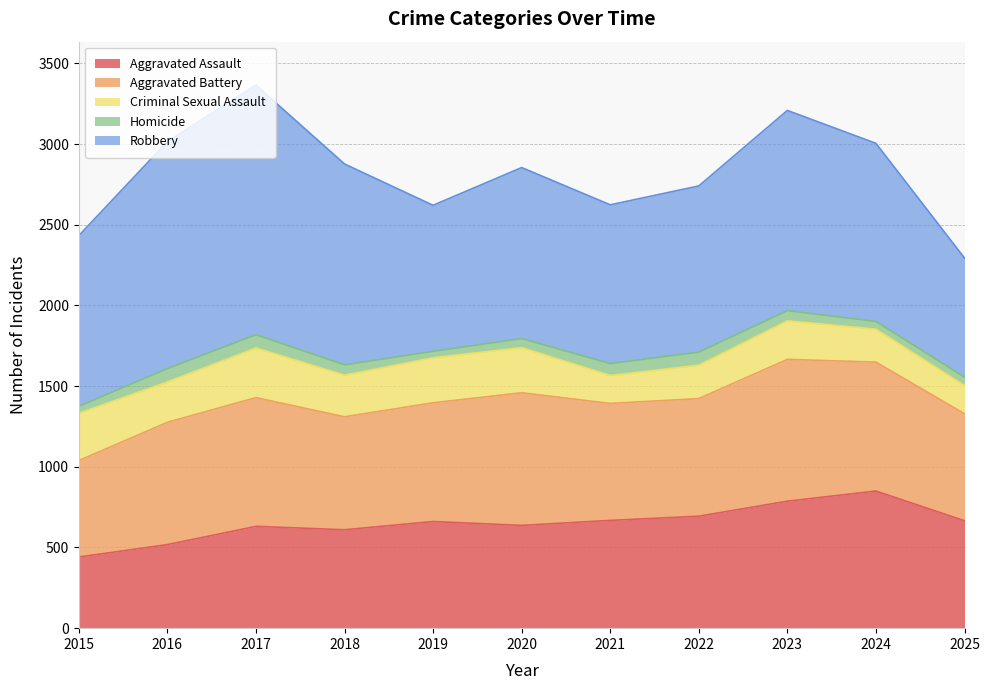

What is the sum of all Robbery values?

12319